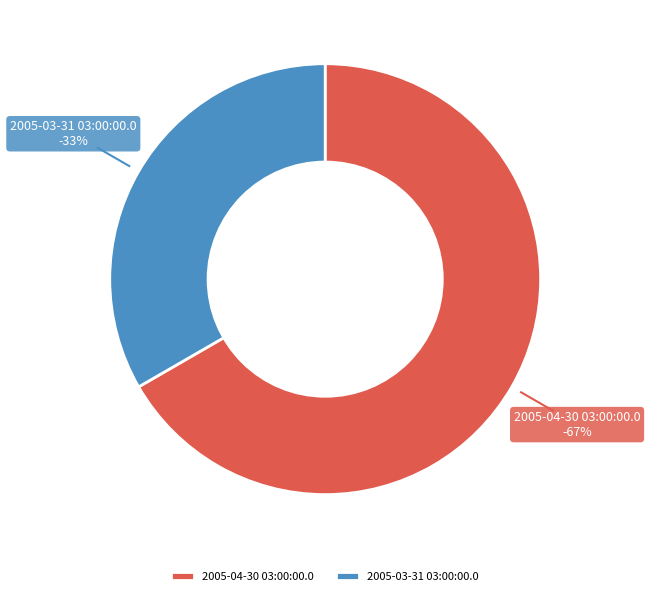

The 2005-03-31 03:00:00.0 slice represents 26% of the pie. True or false?

False